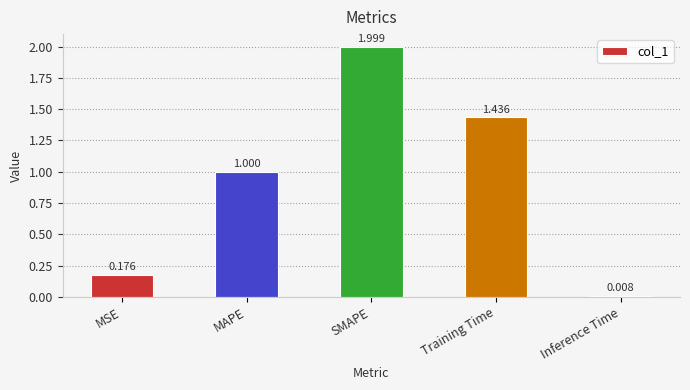

What is the label of the 3rd bar from the right?

SMAPE